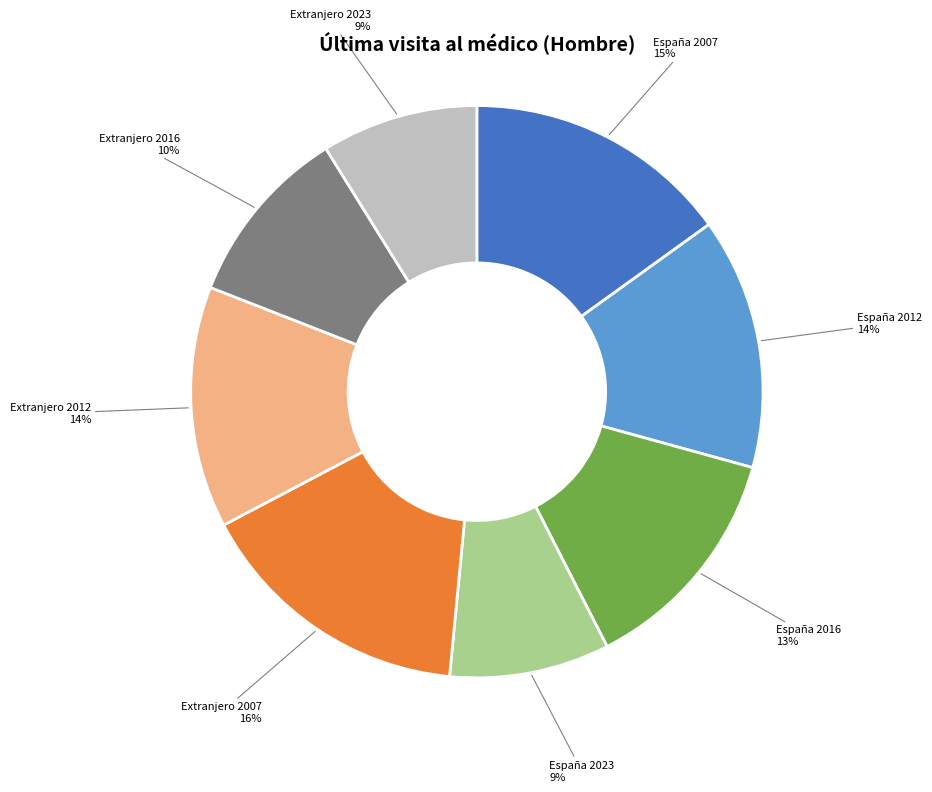

What percentage is the España 2016 slice, to the nearest percent?

13%